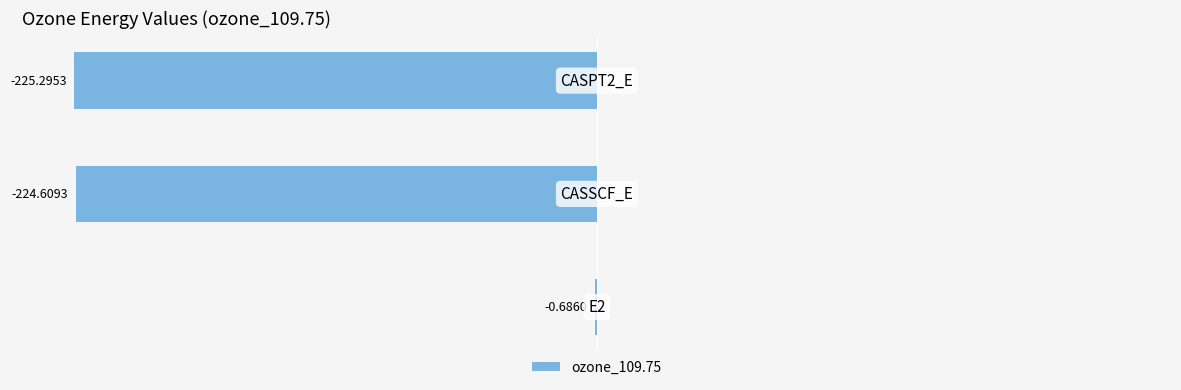

Are the bars horizontal?

Yes